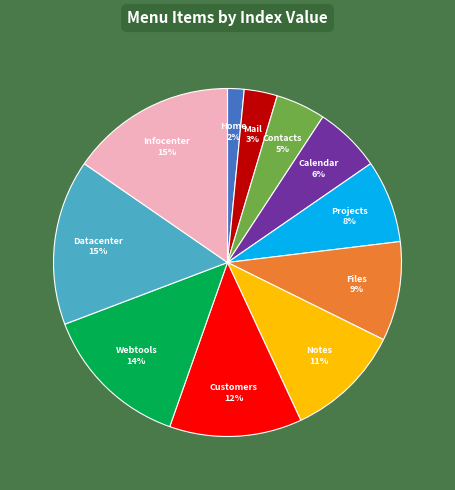

How many segments does this pie chart have?

11